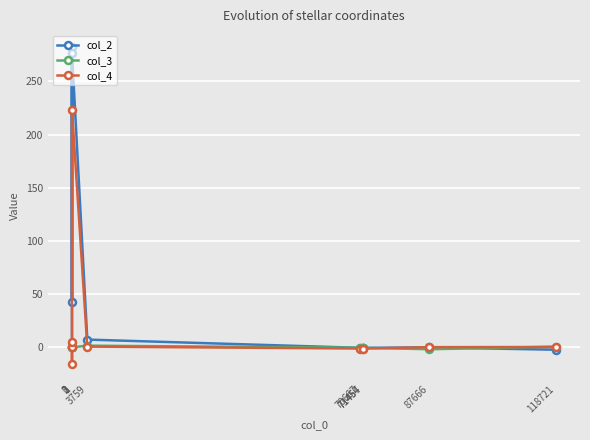

What is the greatest value displayed?

282.4